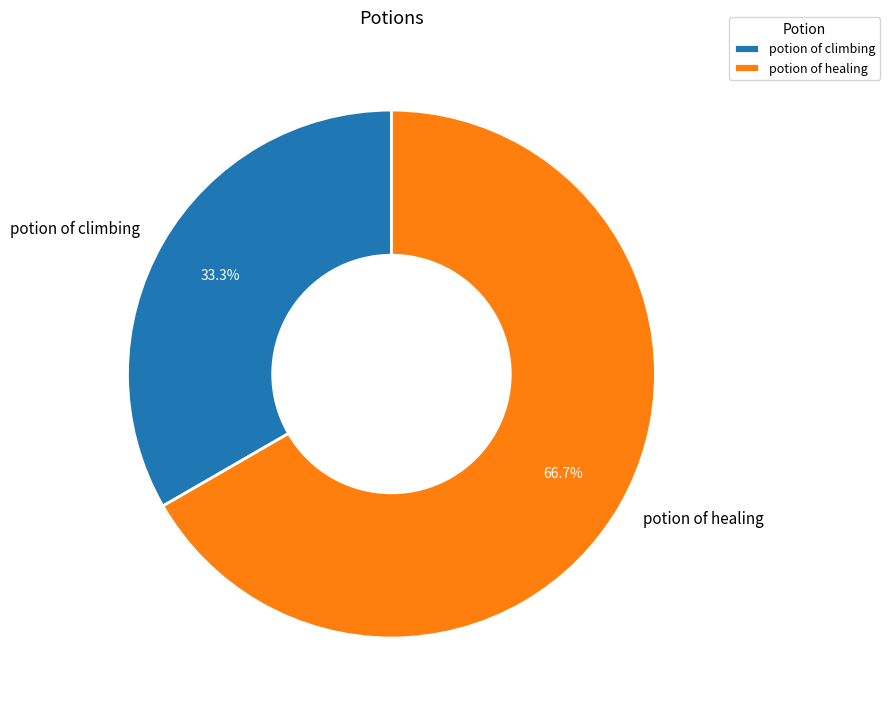

What percentage is NOT represented by potion of healing?

33.3%